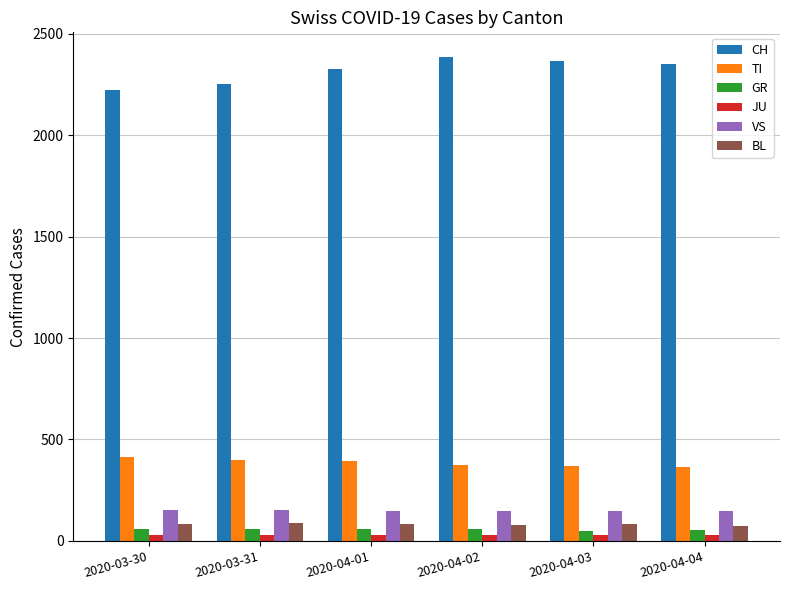

Rank the series by their maximum value, from lowest to highest.

JU, GR, BL, VS, TI, CH